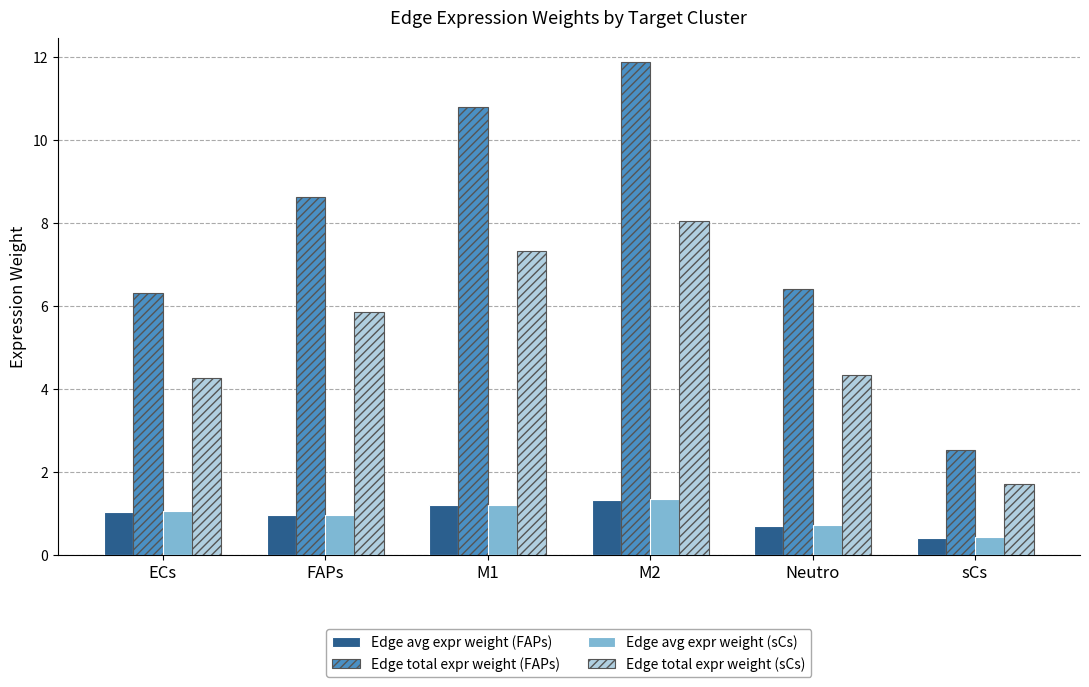

What is the value of the Edge total expr weight (sCs) bar at the 3rd from the left?

7.3